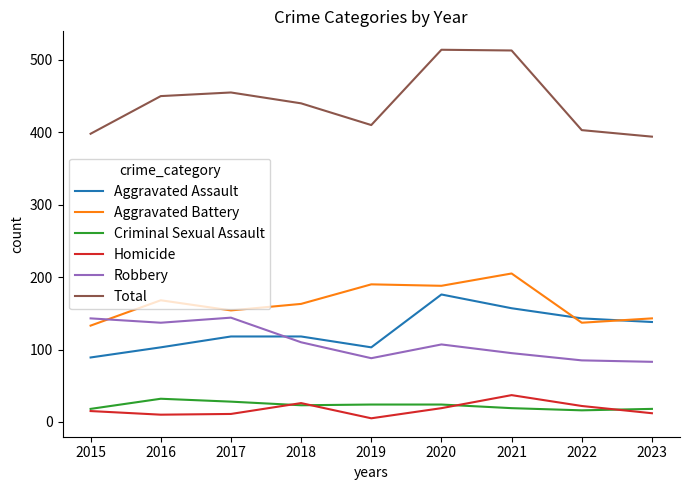

Which series has the largest range (max minus min)?

Total